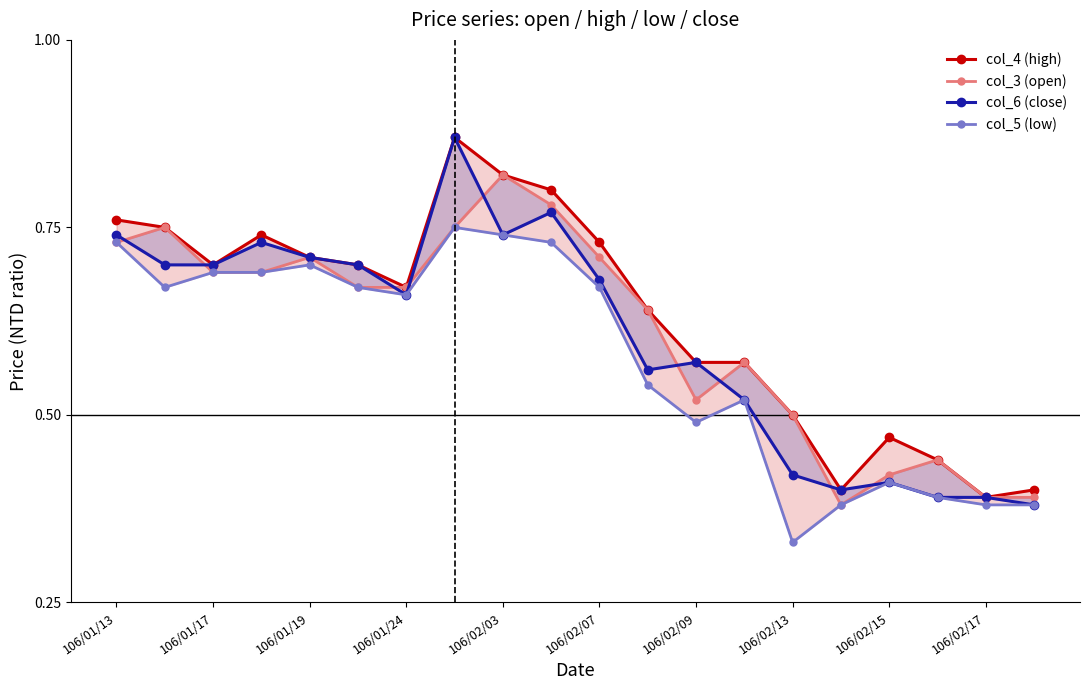

Reading right to left, extract all data points from this chart.

col_4 (high): 0.4	0.4	0.4	0.5	0.4	0.5	0.6	0.6	0.6	0.7	0.8	0.8	0.9	0.7	0.7	0.7	0.7	0.7	0.8	0.8
col_3 (open): 0.4	0.4	0.4	0.4	0.4	0.5	0.6	0.5	0.6	0.7	0.8	0.8	0.8	0.7	0.7	0.7	0.7	0.7	0.8	0.7
col_6 (close): 0.4	0.4	0.4	0.4	0.4	0.4	0.5	0.6	0.6	0.7	0.8	0.7	0.9	0.7	0.7	0.7	0.7	0.7	0.7	0.7
col_5 (low): 0.4	0.4	0.4	0.4	0.4	0.3	0.5	0.5	0.5	0.7	0.7	0.7	0.8	0.7	0.7	0.7	0.7	0.7	0.7	0.7